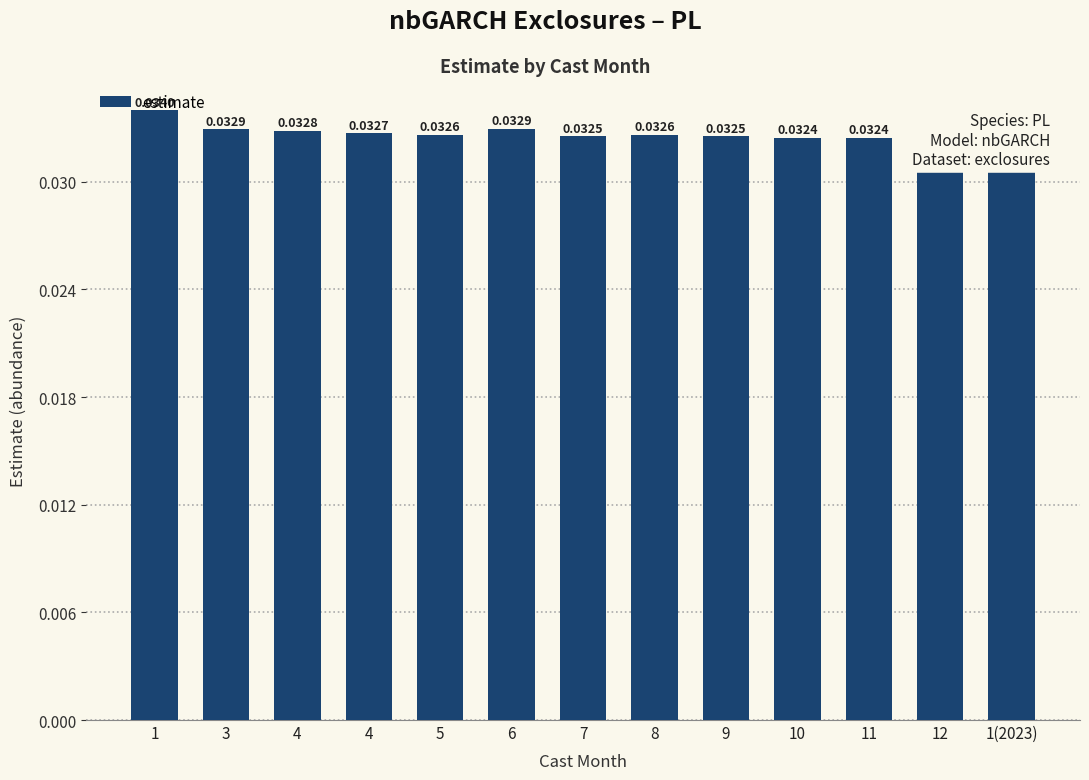

The value at 4 is 0.0. True or false?

True